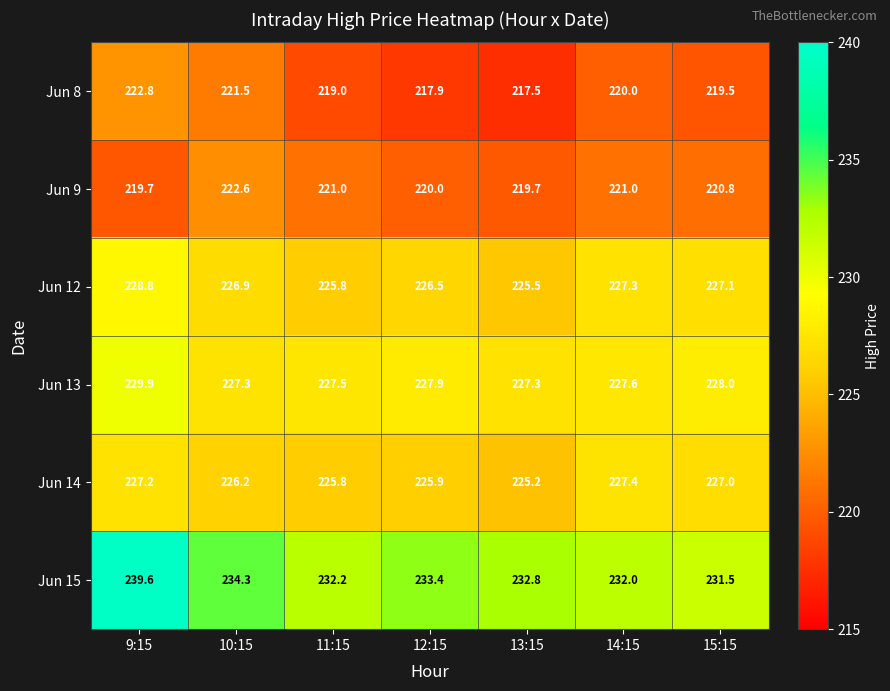

True or false: Jun 12 has a value of 59.9 at 9:15.

False